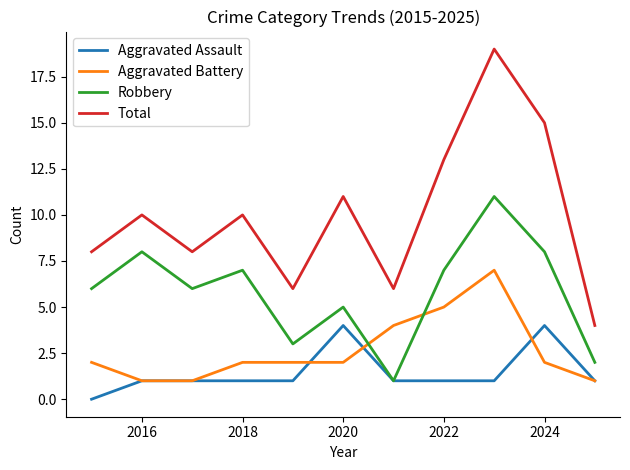

How many Aggravated Assault values are between 1 and 2?

8